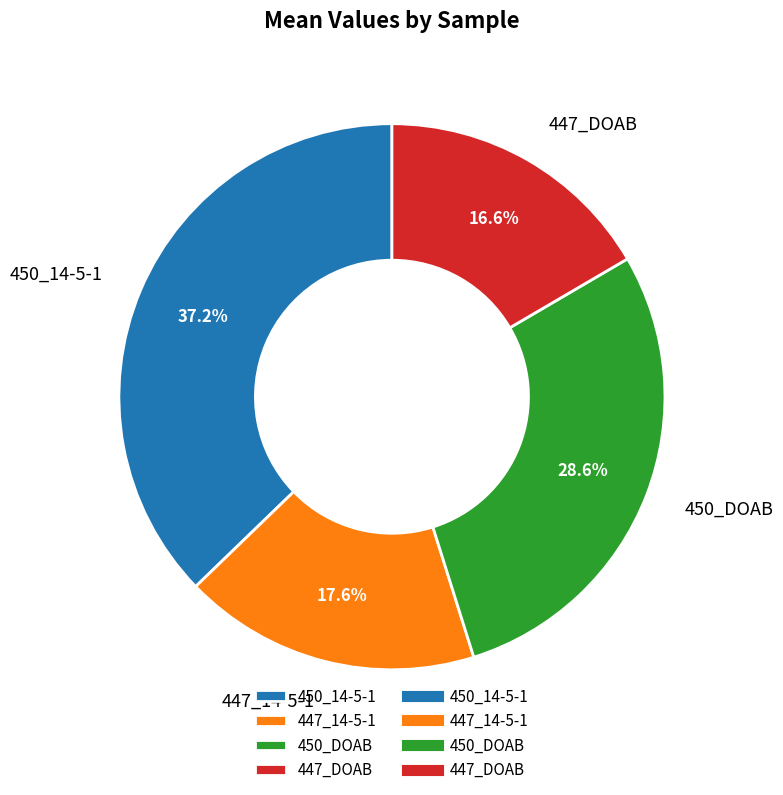

Is it true that 447_DOAB is 11% of the pie?

False